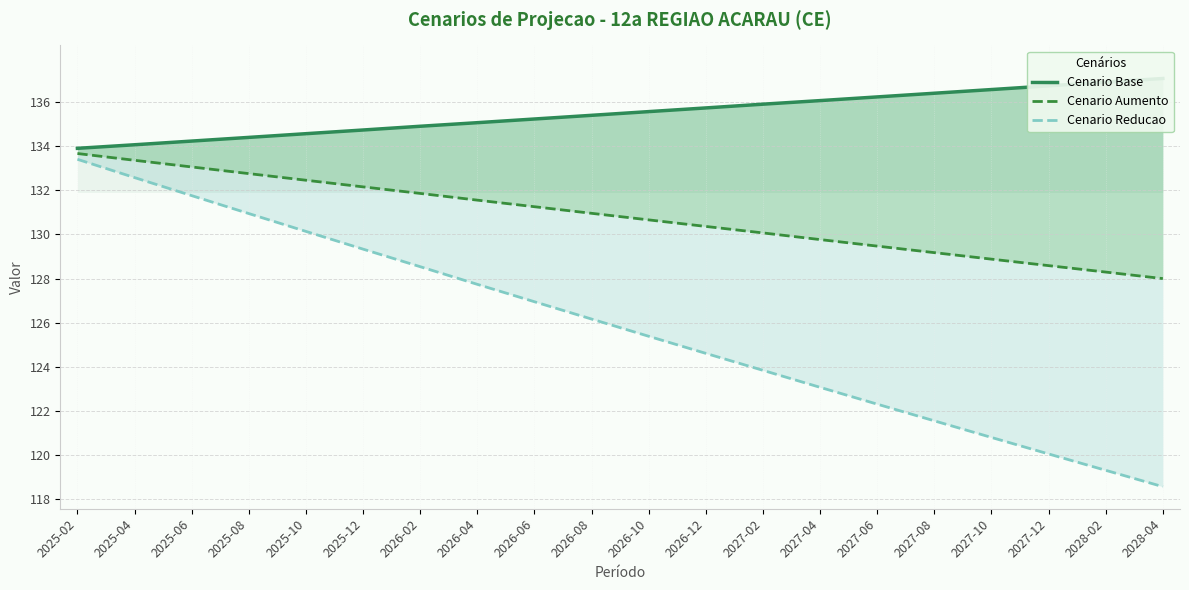

Reading left to right, transcribe all the data shown in this chart.

Cenario Base: 2025-02=133.9	2025-04=134.1	2025-06=134.2	2025-08=134.4	2025-10=134.6	2025-12=134.7	2026-02=134.9	2026-04=135.1	2026-06=135.2	2026-08=135.4	2026-10=135.6	2026-12=135.7	2027-02=135.9	2027-04=136.1	2027-06=136.2	2027-08=136.4	2027-10=136.6	2027-12=136.7	2028-02=136.9	2028-04=137.1
Cenario Aumento: 2025-02=133.7	2025-04=133.4	2025-06=133.1	2025-08=132.8	2025-10=132.5	2025-12=132.2	2026-02=131.9	2026-04=131.6	2026-06=131.3	2026-08=131.0	2026-10=130.7	2026-12=130.4	2027-02=130.1	2027-04=129.8	2027-06=129.5	2027-08=129.2	2027-10=128.9	2027-12=128.6	2028-02=128.3	2028-04=128.0
Cenario Reducao: 2025-02=133.4	2025-04=132.6	2025-06=131.8	2025-08=130.9	2025-10=130.1	2025-12=129.3	2026-02=128.5	2026-04=127.7	2026-06=127.0	2026-08=126.2	2026-10=125.4	2026-12=124.6	2027-02=123.8	2027-04=123.1	2027-06=122.3	2027-08=121.6	2027-10=120.8	2027-12=120.0	2028-02=119.3	2028-04=118.6